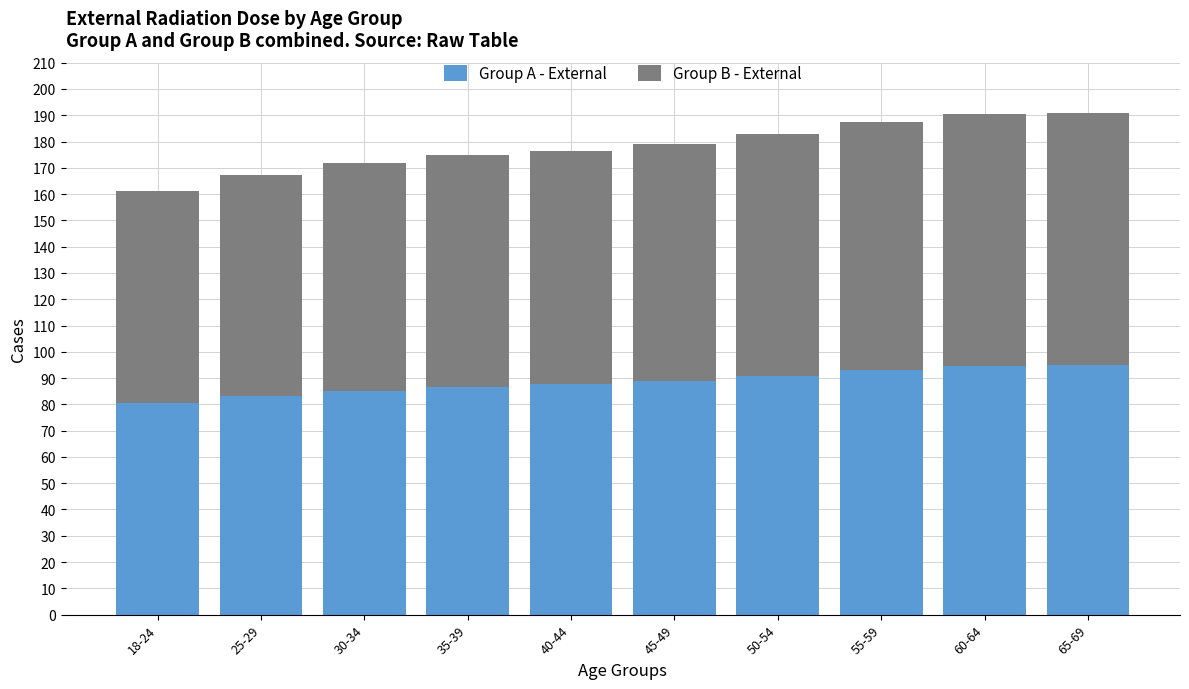

What is the total value across all series at 18-24?

161.3